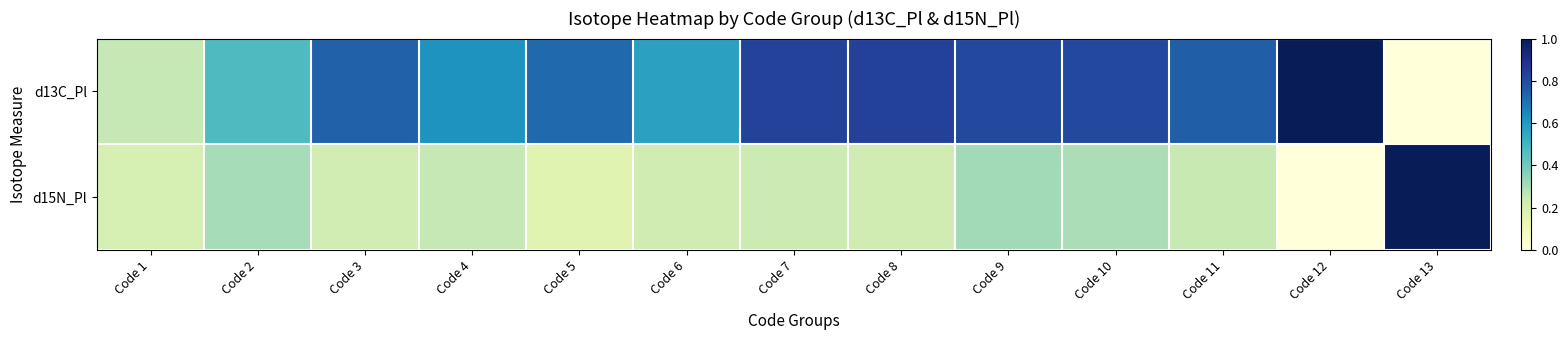

What is the spread (max minus min) of values at Code 5?

0.6